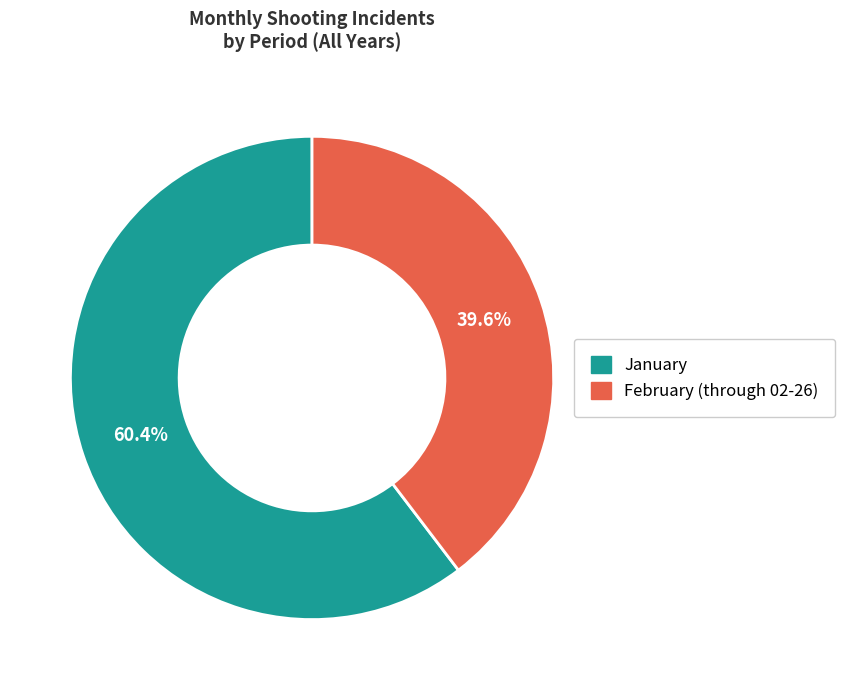

To the nearest percent, what is the difference between the largest and smallest slice percentages?

21%